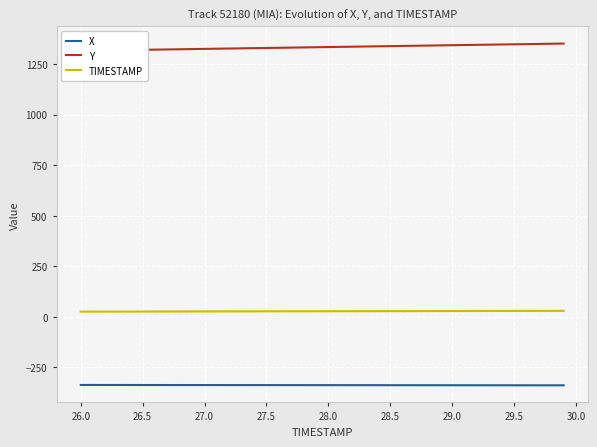

True or false: X and TIMESTAMP intersect in this chart.

False